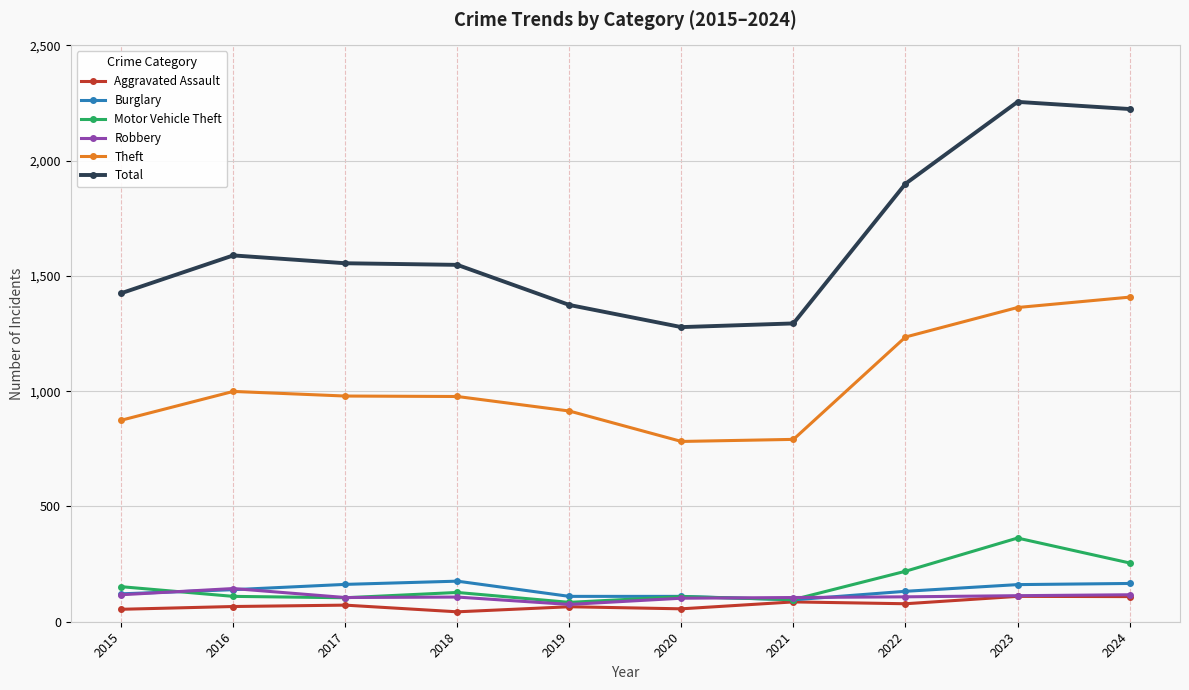

What is the sum of all Theft values?

10322